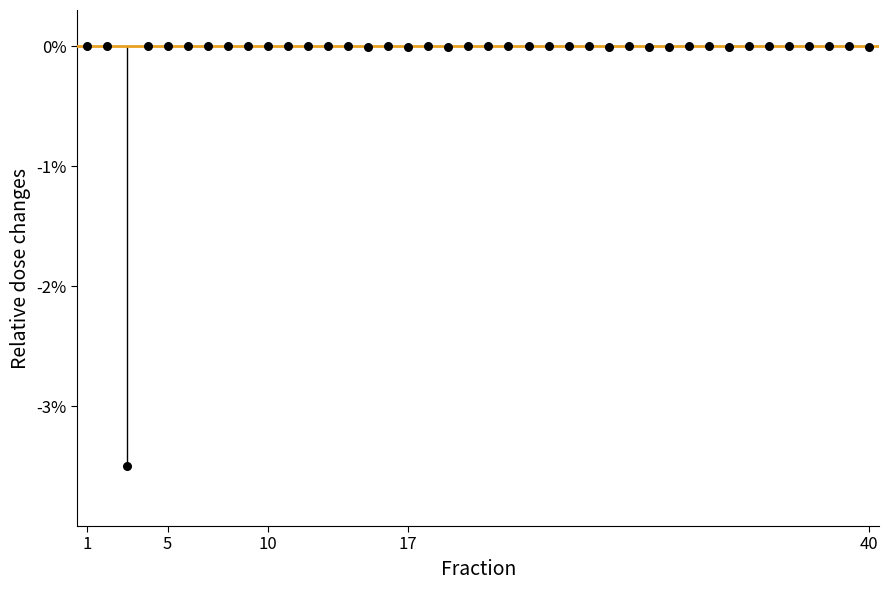

What is the range of Y values (max minus min)?

3.5